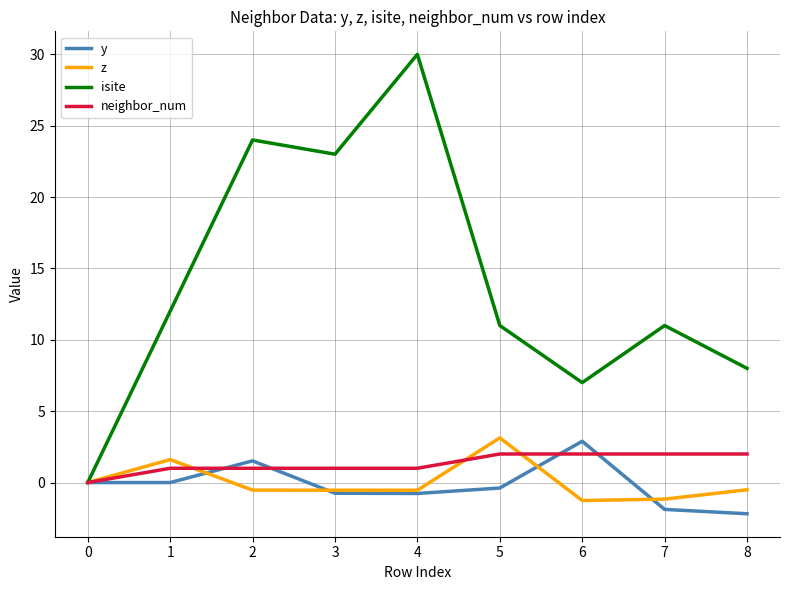

What is the highest value of the neighbor_num series?

2.0